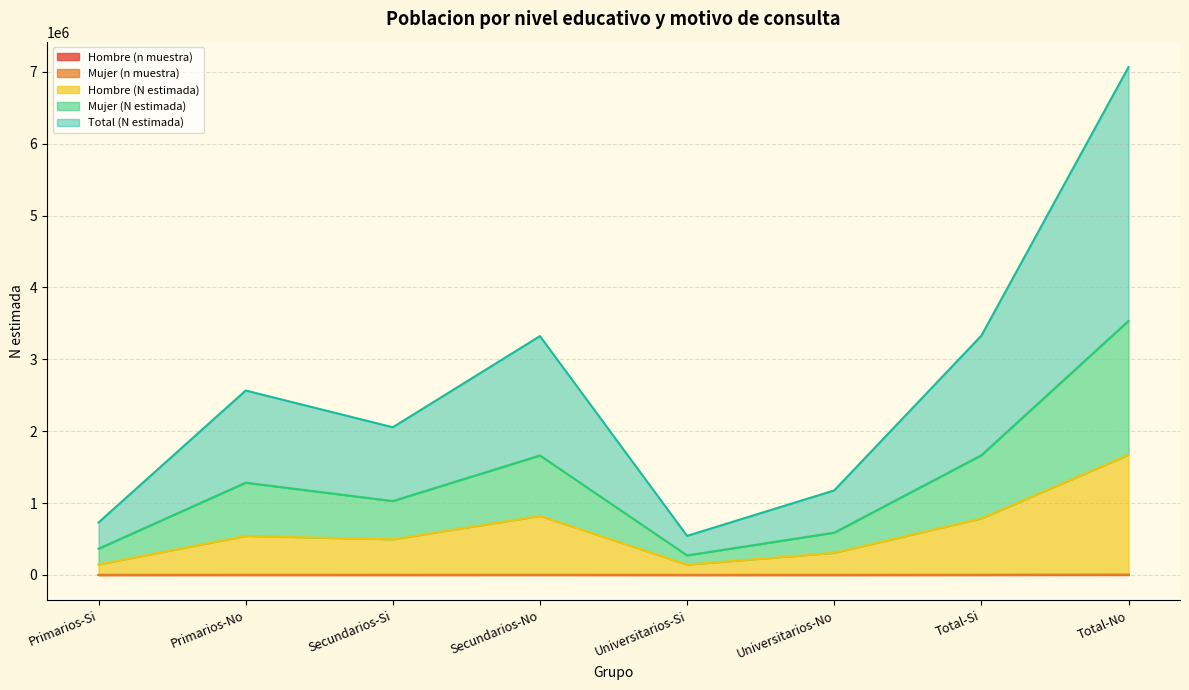

Which category has the lowest value in the Hombre (N estimada) series?

Universitarios-Si